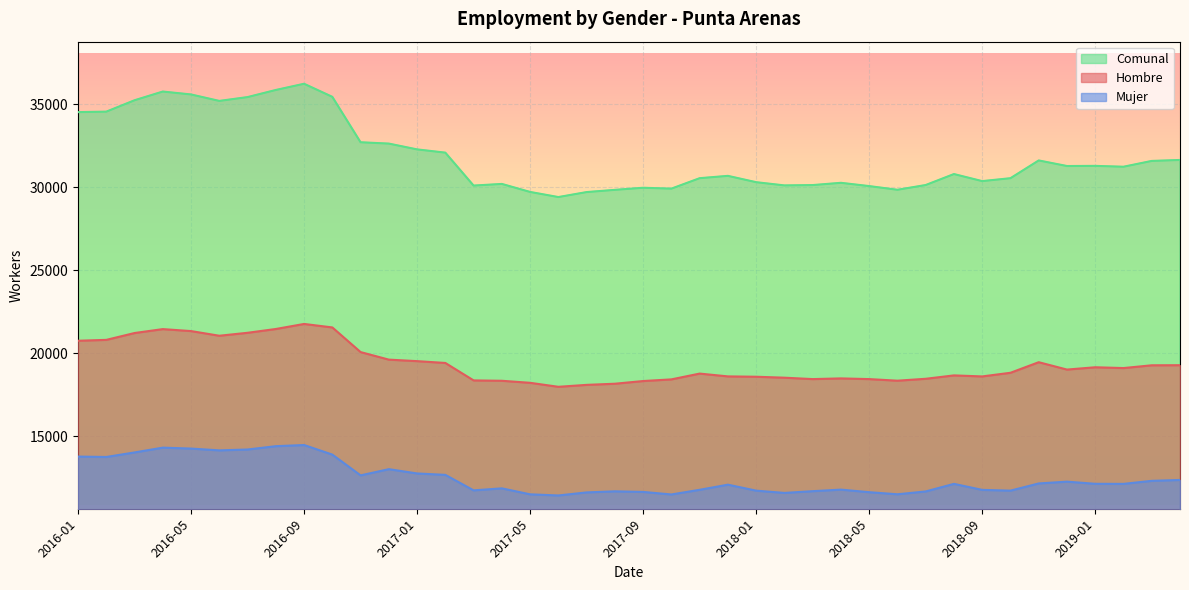

At which category does Mujer reach its first local peak?

2016-04